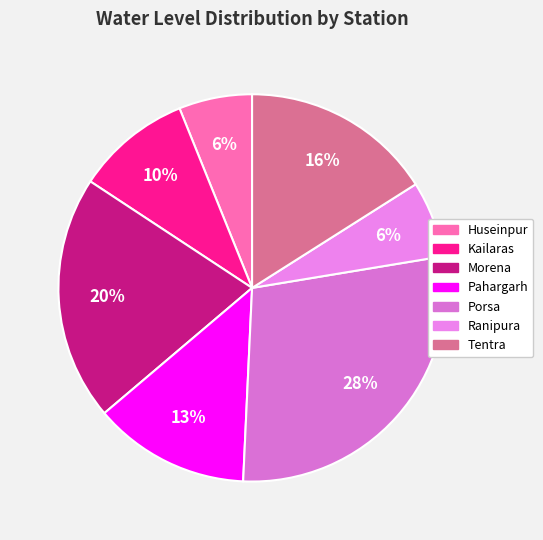

Is there a majority slice in this chart?

No